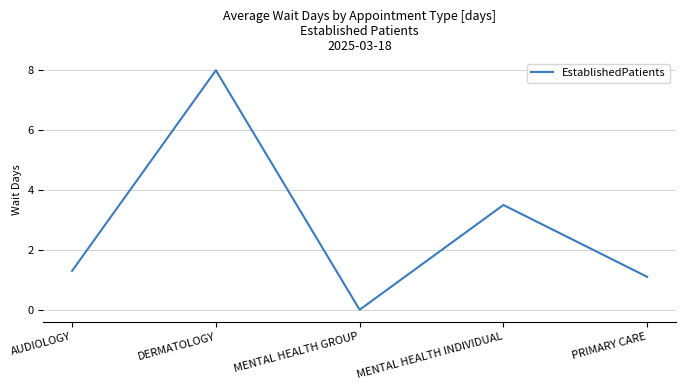

True or false: there are more than 2 points higher than both neighbors.

False